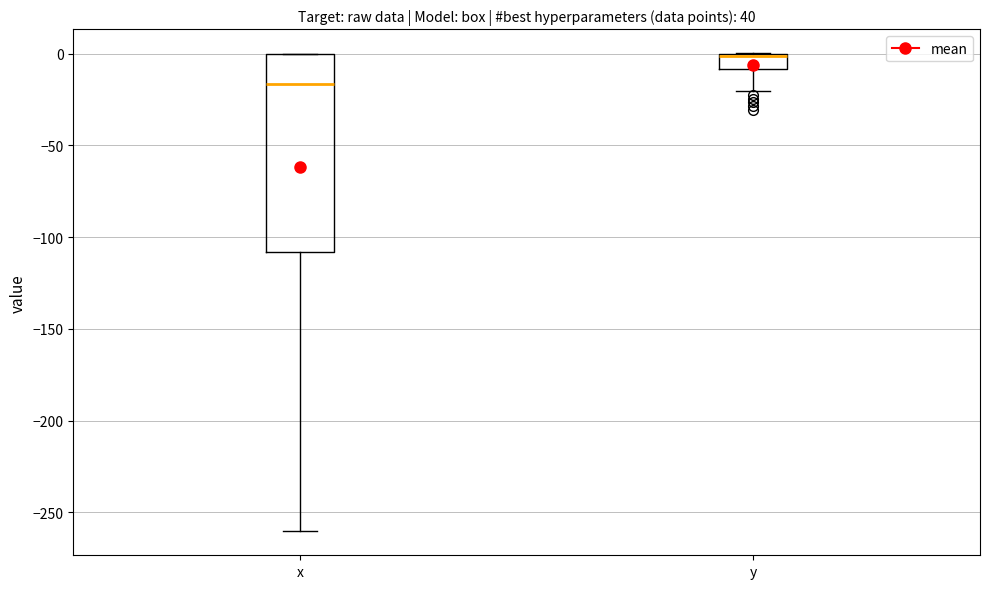

Reading left to right, read every box against the y-axis: the position of its median line, the range the box covers, and the ends of its whiskers. The values are not printed on the chart, so give them approximately, as read against the axis.

x: median -15, box -110 to 0, whiskers -260 to 0
y: median 0, box -10 to 0, whiskers -20 to 0